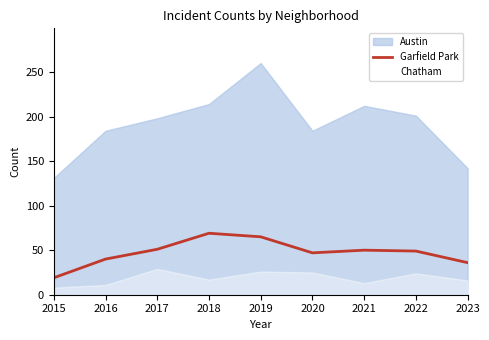

True or false: Garfield Park has a value of 15 at 2018.

False